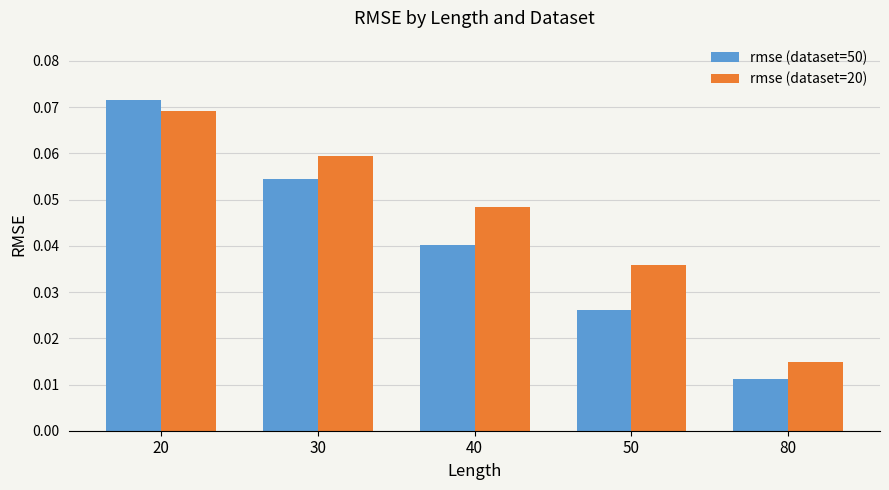

Where is rmse (dataset=50) nearest to the value 0?

80